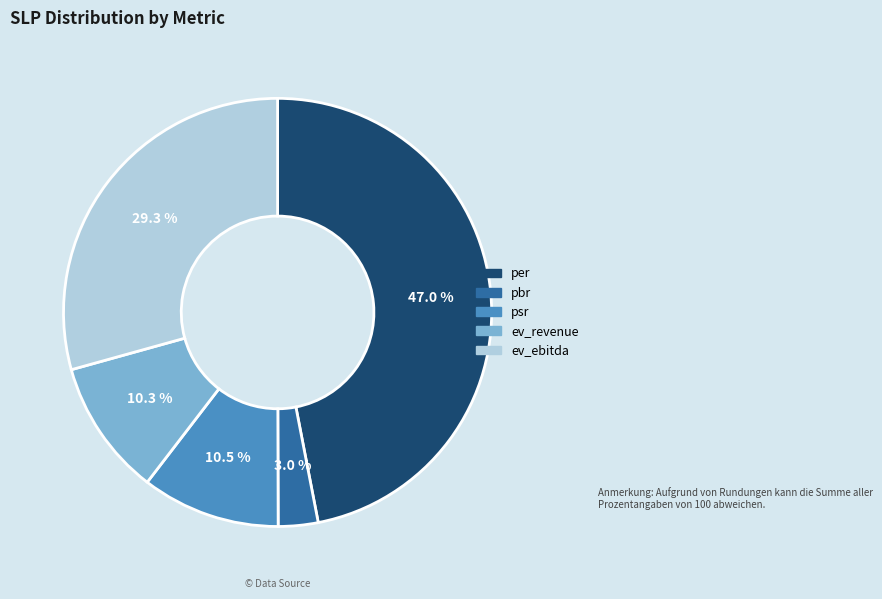

Does per account for over 50% of the chart?

No